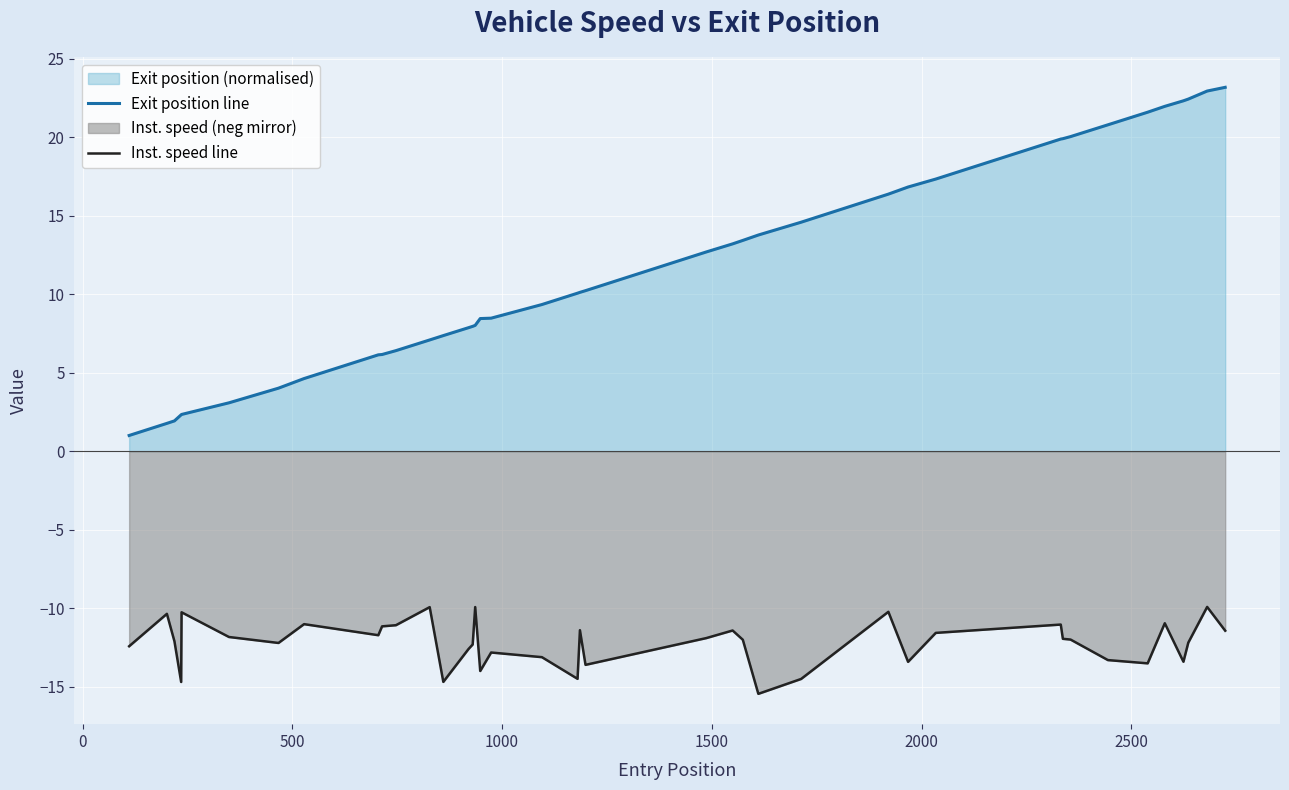

Rank the series by their average value, from lowest to highest.

Inst. speed line, Exit position line